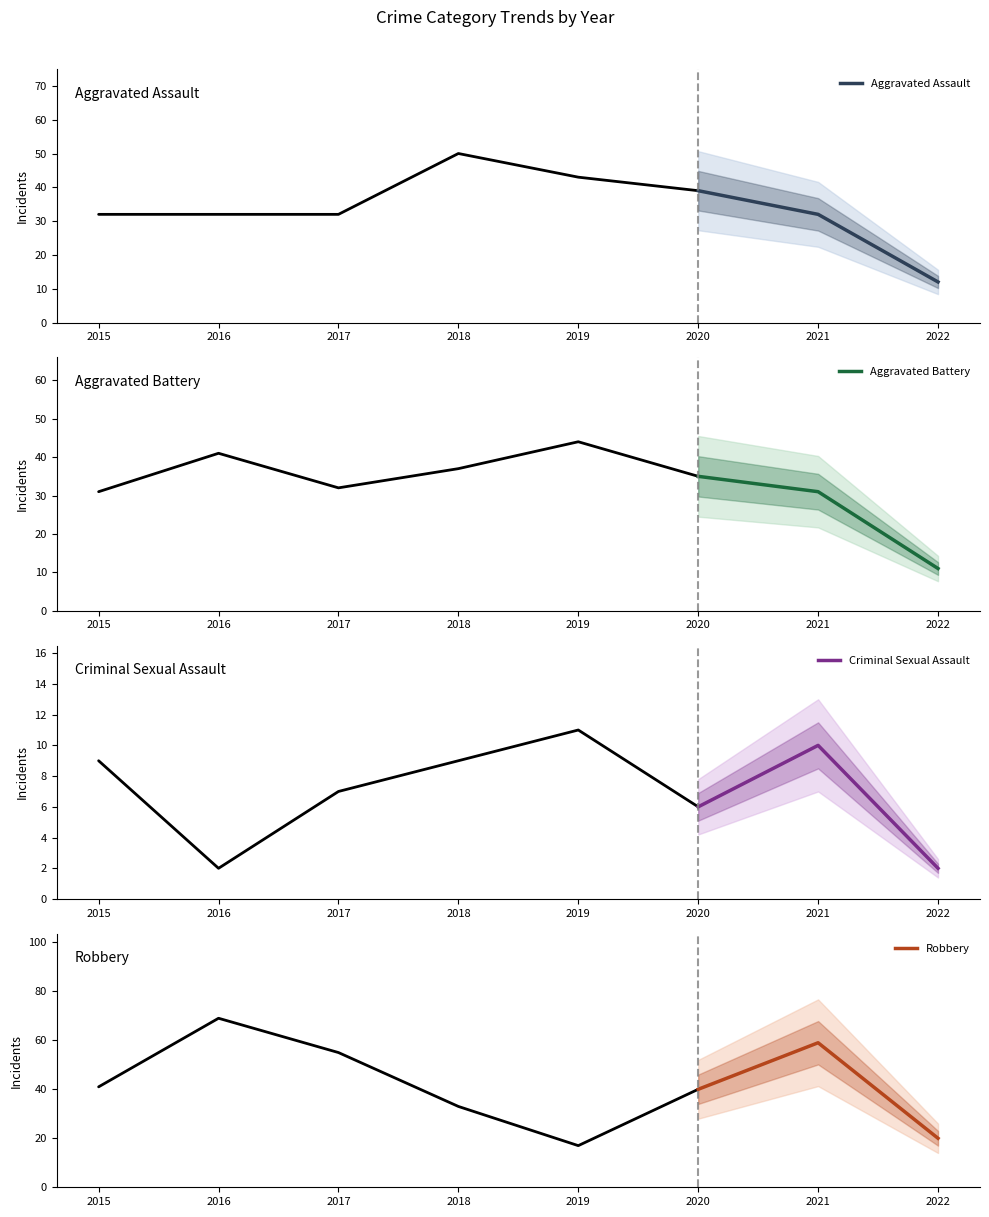

Is it true that Aggravated Assault equals 51 at 2021?

False